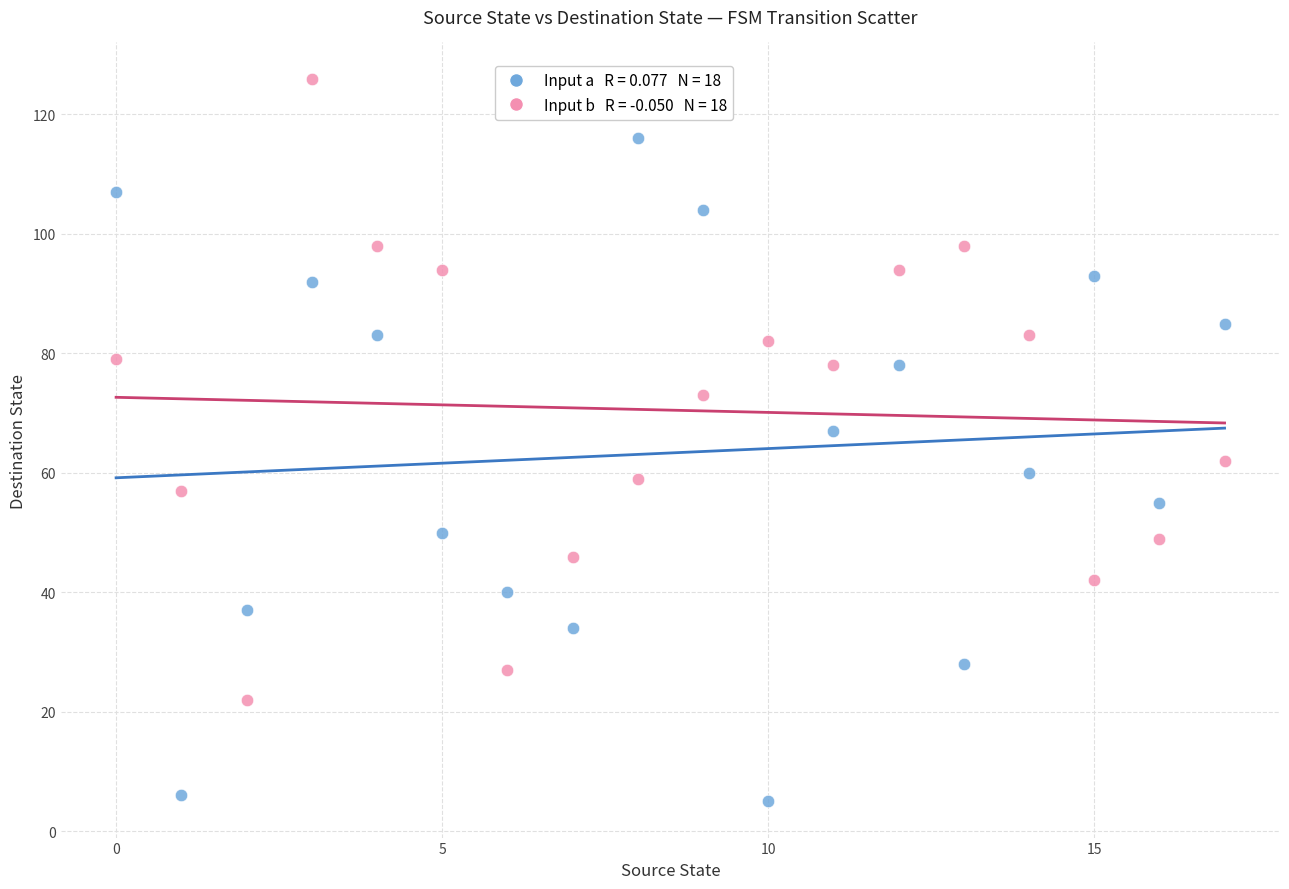

Across all data points, what is the range of Y values (max minus min)?

121